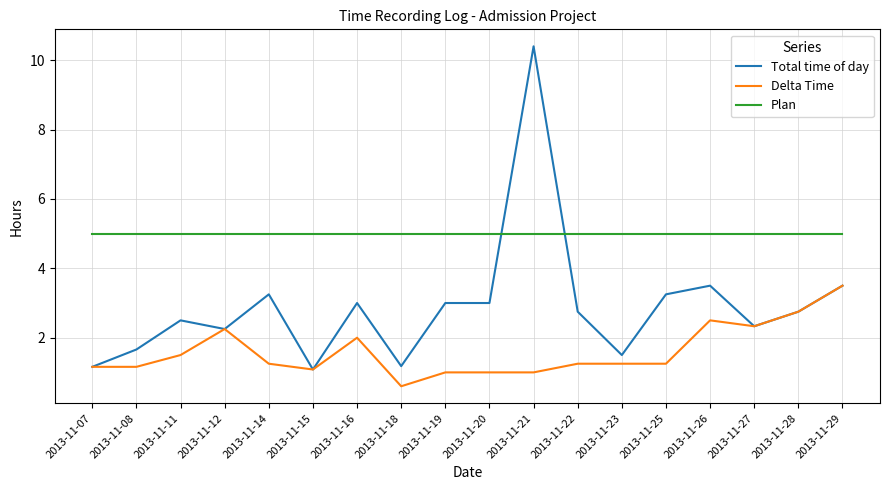

What is the approximate value of Total time of day at 2013-11-11?

2.5